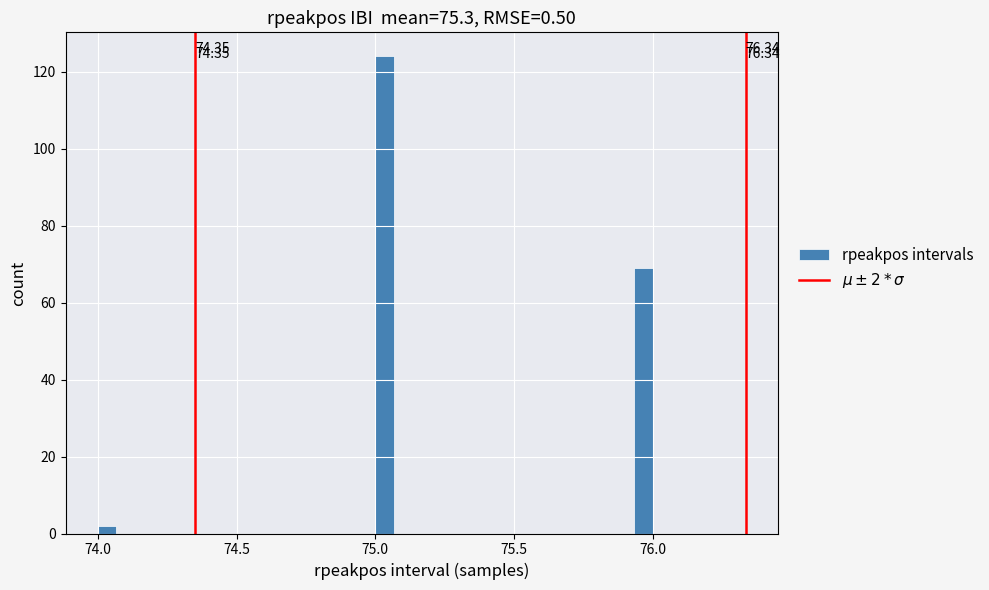

Around what value on the x-axis is the tallest bar? Give the approximate position of its centre, as read against the axis.

75.05